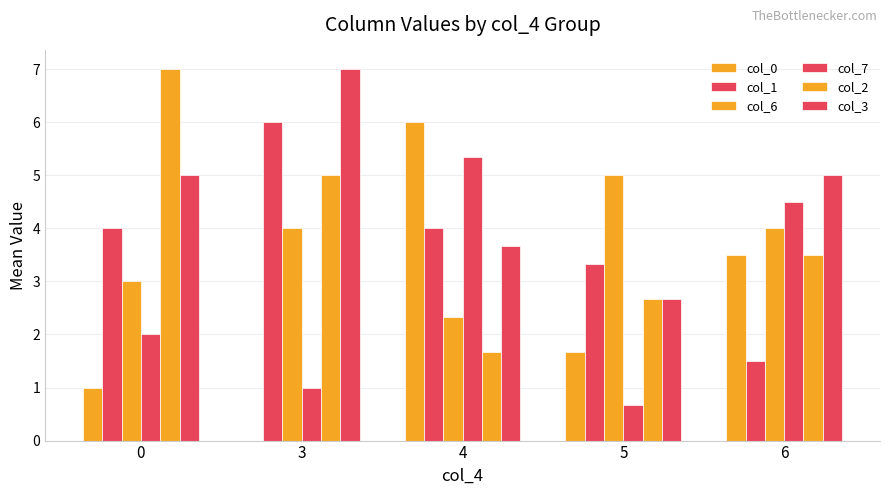

Is the value of col_3 at 3 greater than the value of col_2 at 4?

Yes